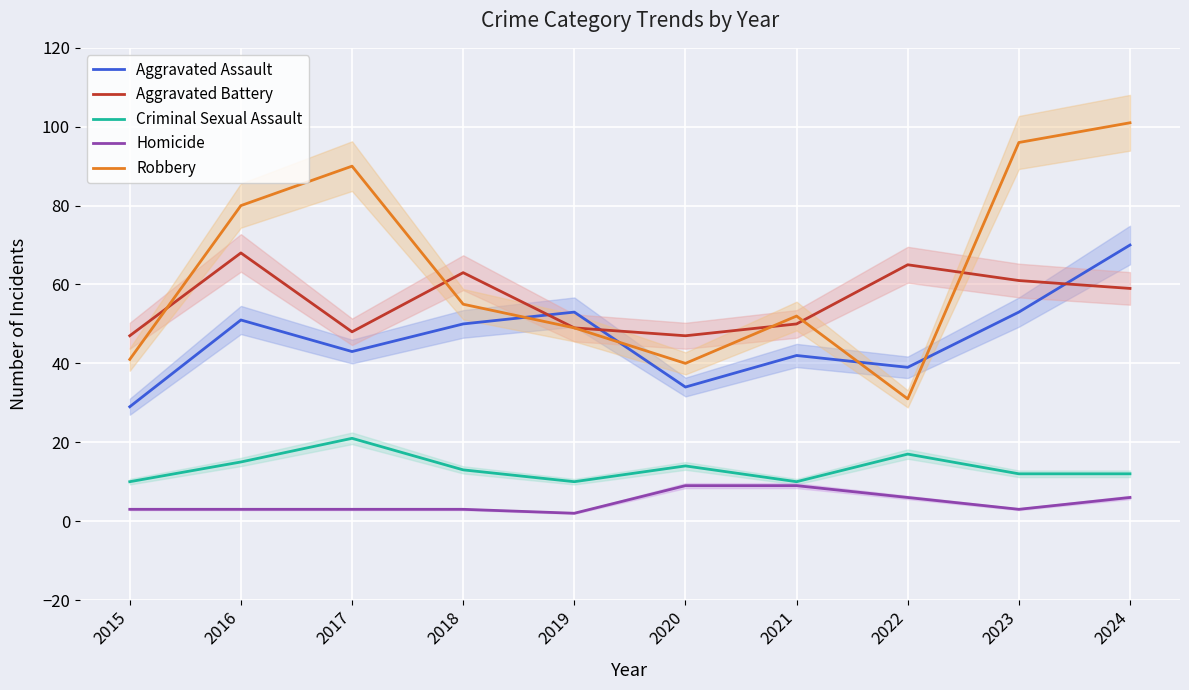

List the labels in order of Aggravated Assault value, largest first.

2024, 2019, 2023, 2016, 2018, 2017, 2021, 2022, 2020, 2015